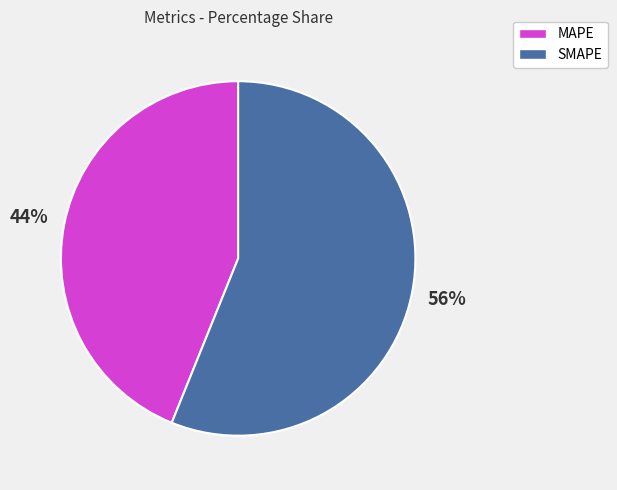

How many segments does this pie chart have?

2